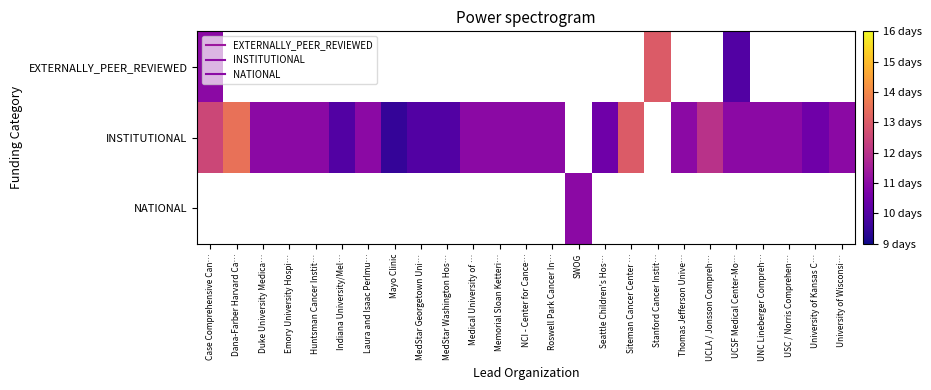

How many positive values does the EXTERNALLY_PEER_REVIEWED series have?

3